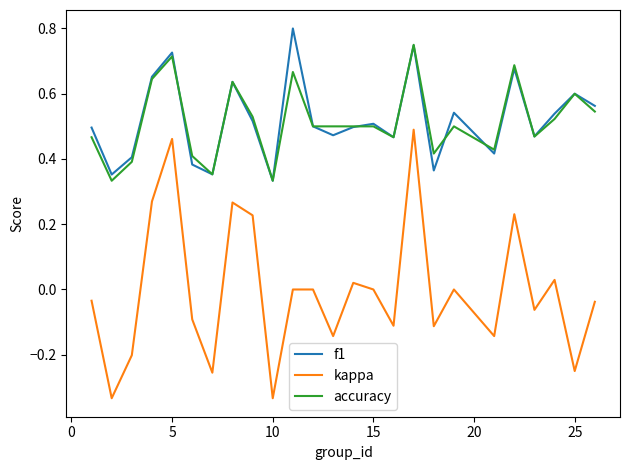

Which series has the largest range (max minus min)?

kappa